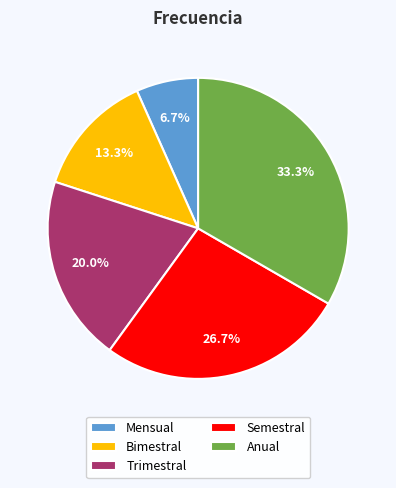

Which slice is the largest?

Anual